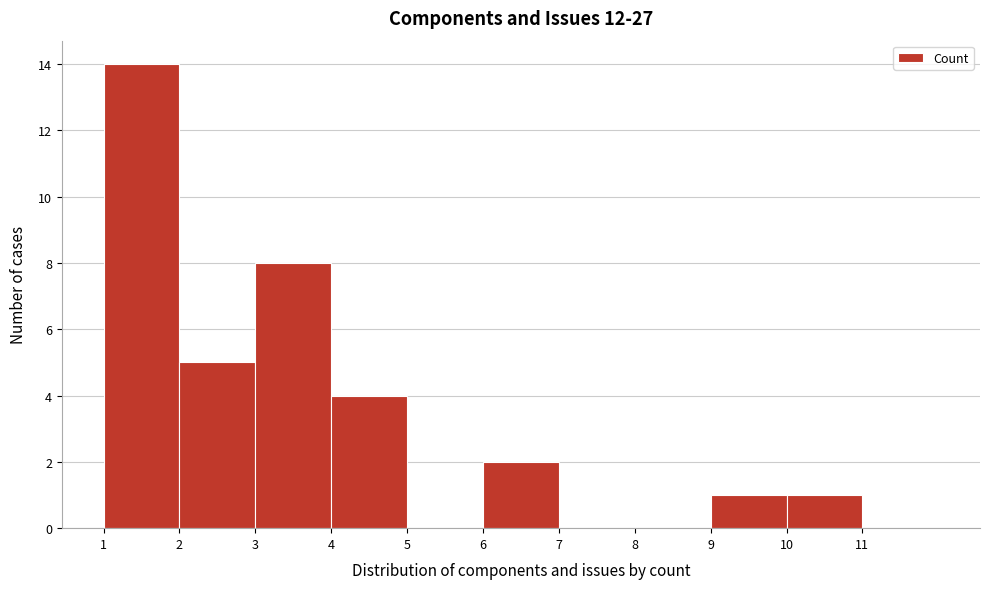

Reading left to right, list every bar in this chart as the range it spans on the x-axis followed by its height. The values are not printed on the chart, so give them approximately, as read against the axis.

1 to 2: 14
2 to 3: 5
3 to 4: 8
4 to 5: 4
5 to 6: 0
6 to 7: 2
7 to 8: 0
8 to 9: 0
9 to 10: 1
10 to 11: 1
11 to 12: 0